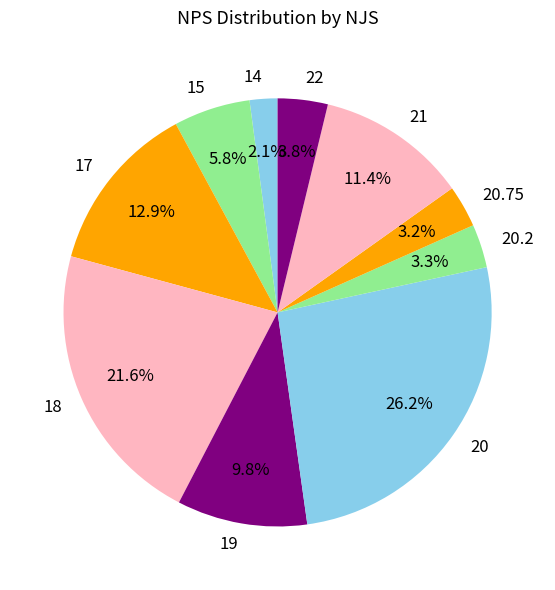

Which slice is the smallest?

14